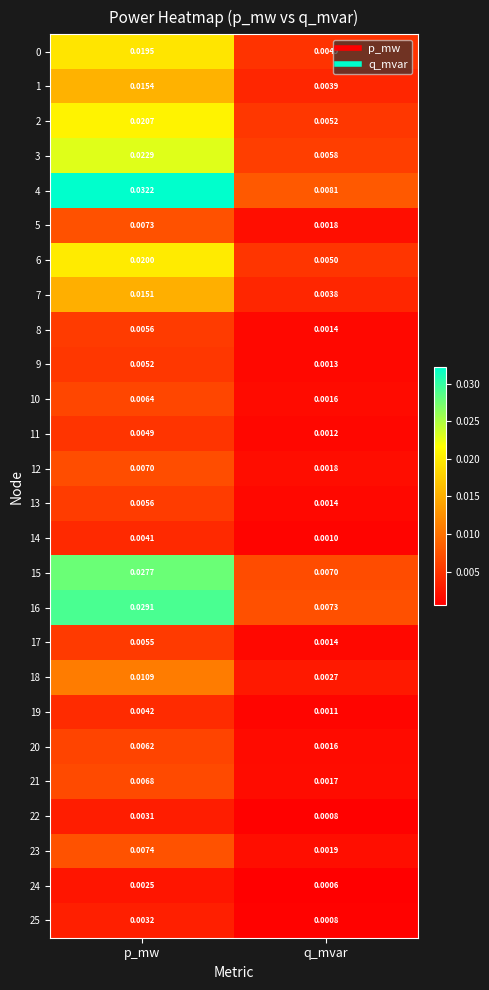

At which label does 21 reach its peak?

p_mw